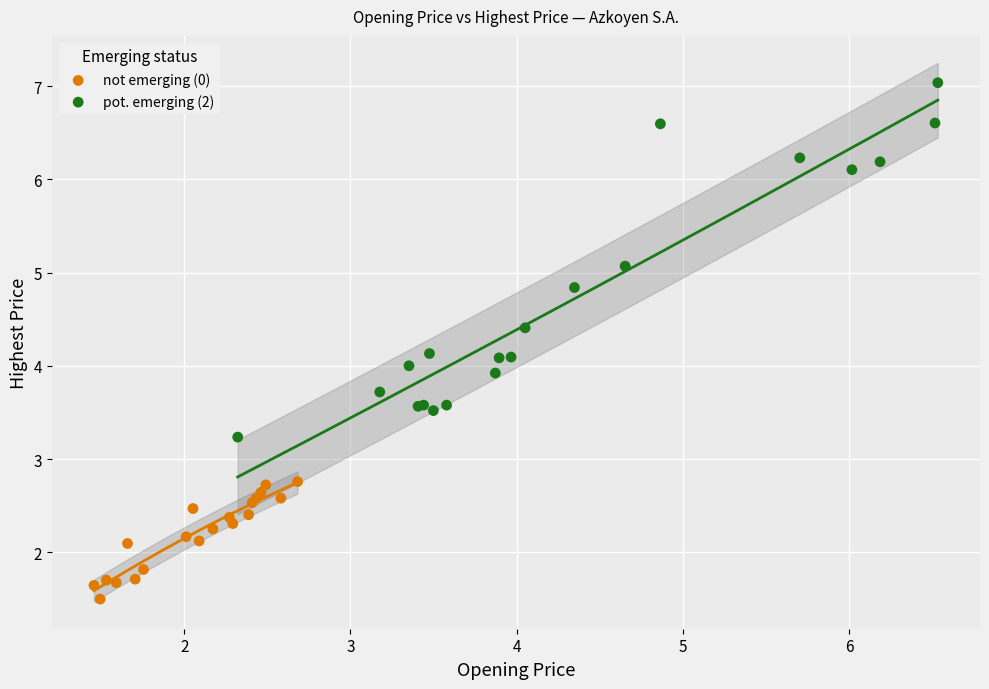

Which series reaches the minimum Y coordinate?

not emerging (0)